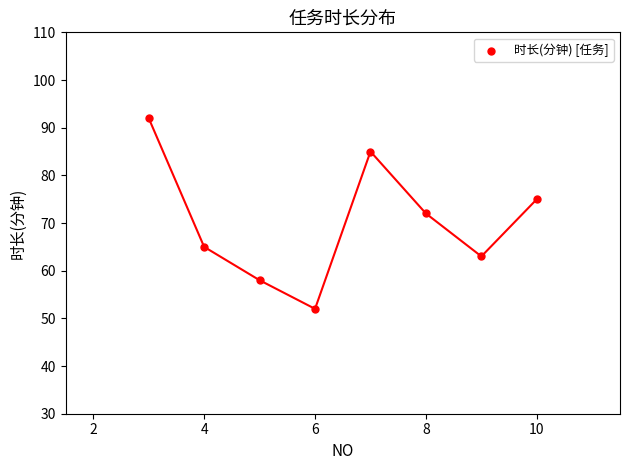

What is the range of X values (max minus min)?

7